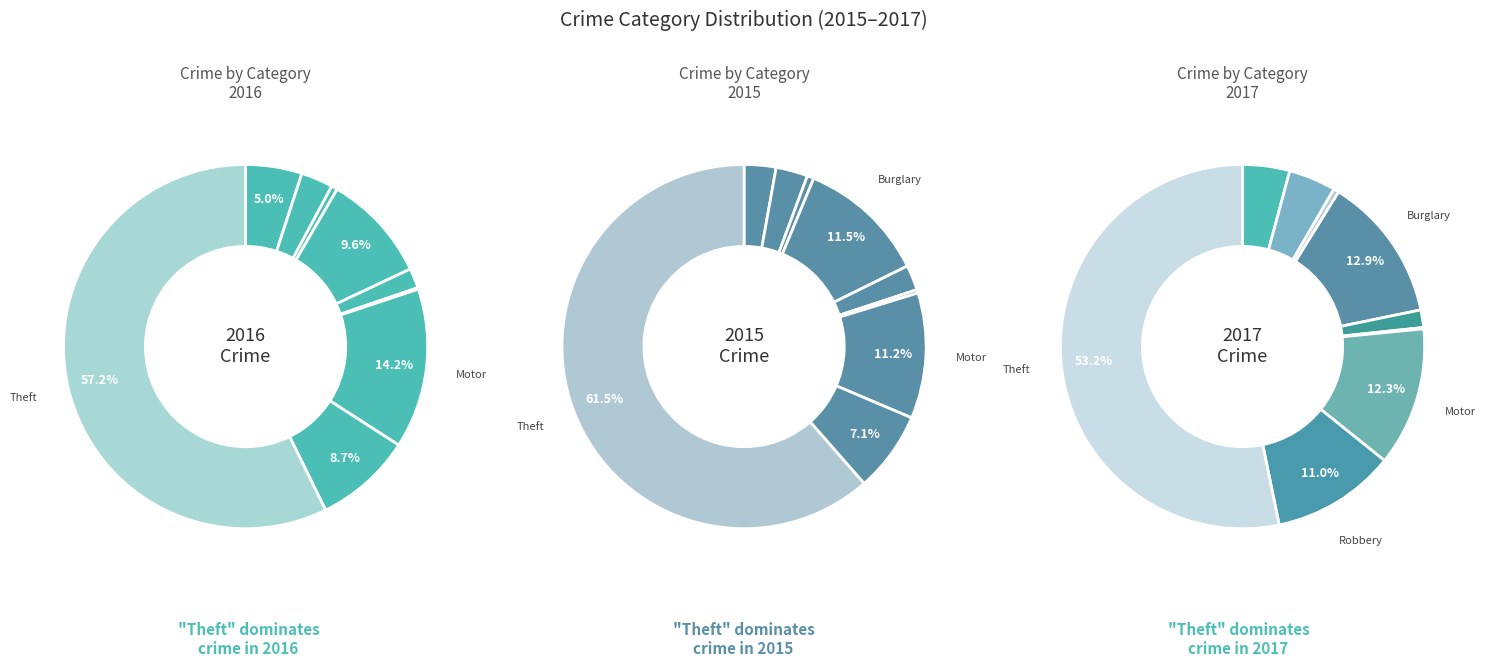

Is there any slice that represents more than half of the pie?

Yes